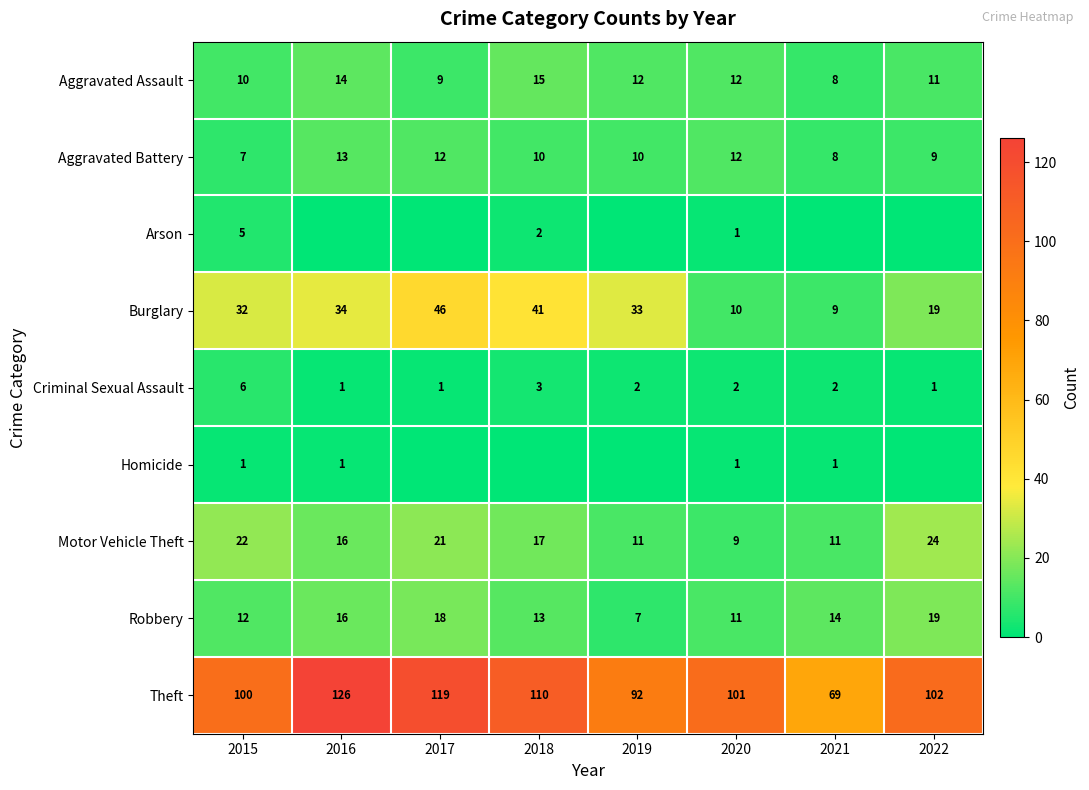

What is the highest value of the Aggravated Battery series?

13